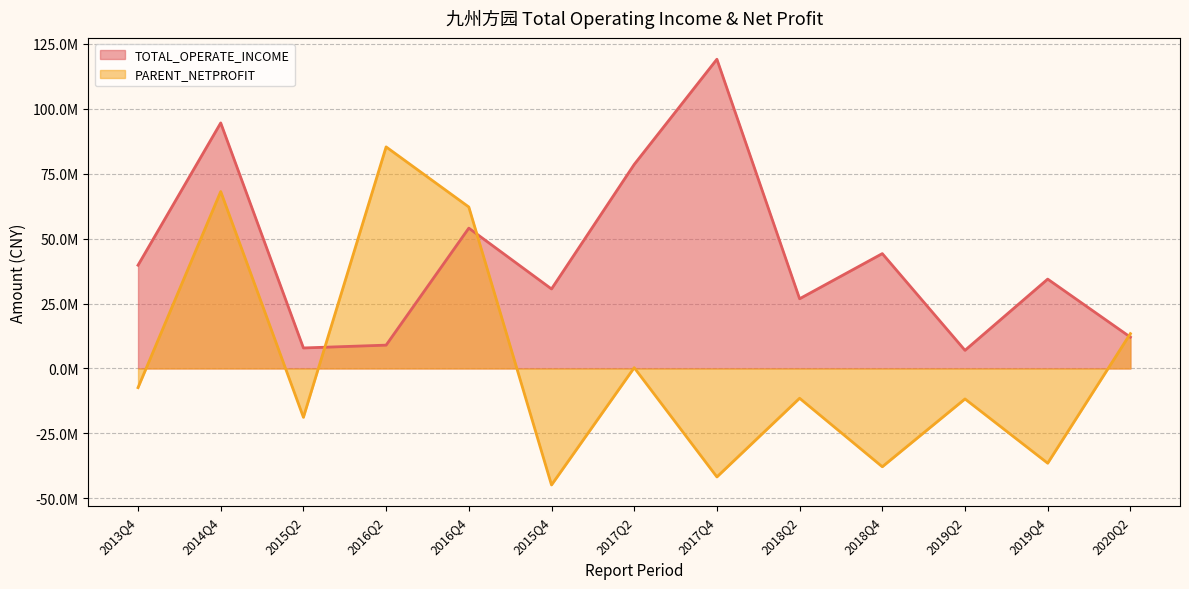

At which label does TOTAL_OPERATE_INCOME reach its minimum?

2019Q2